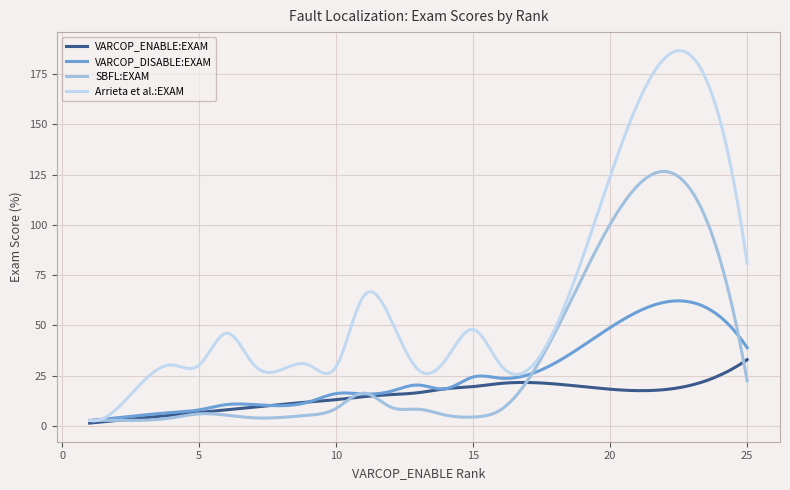

What is the maximum value shown in the chart?

186.6